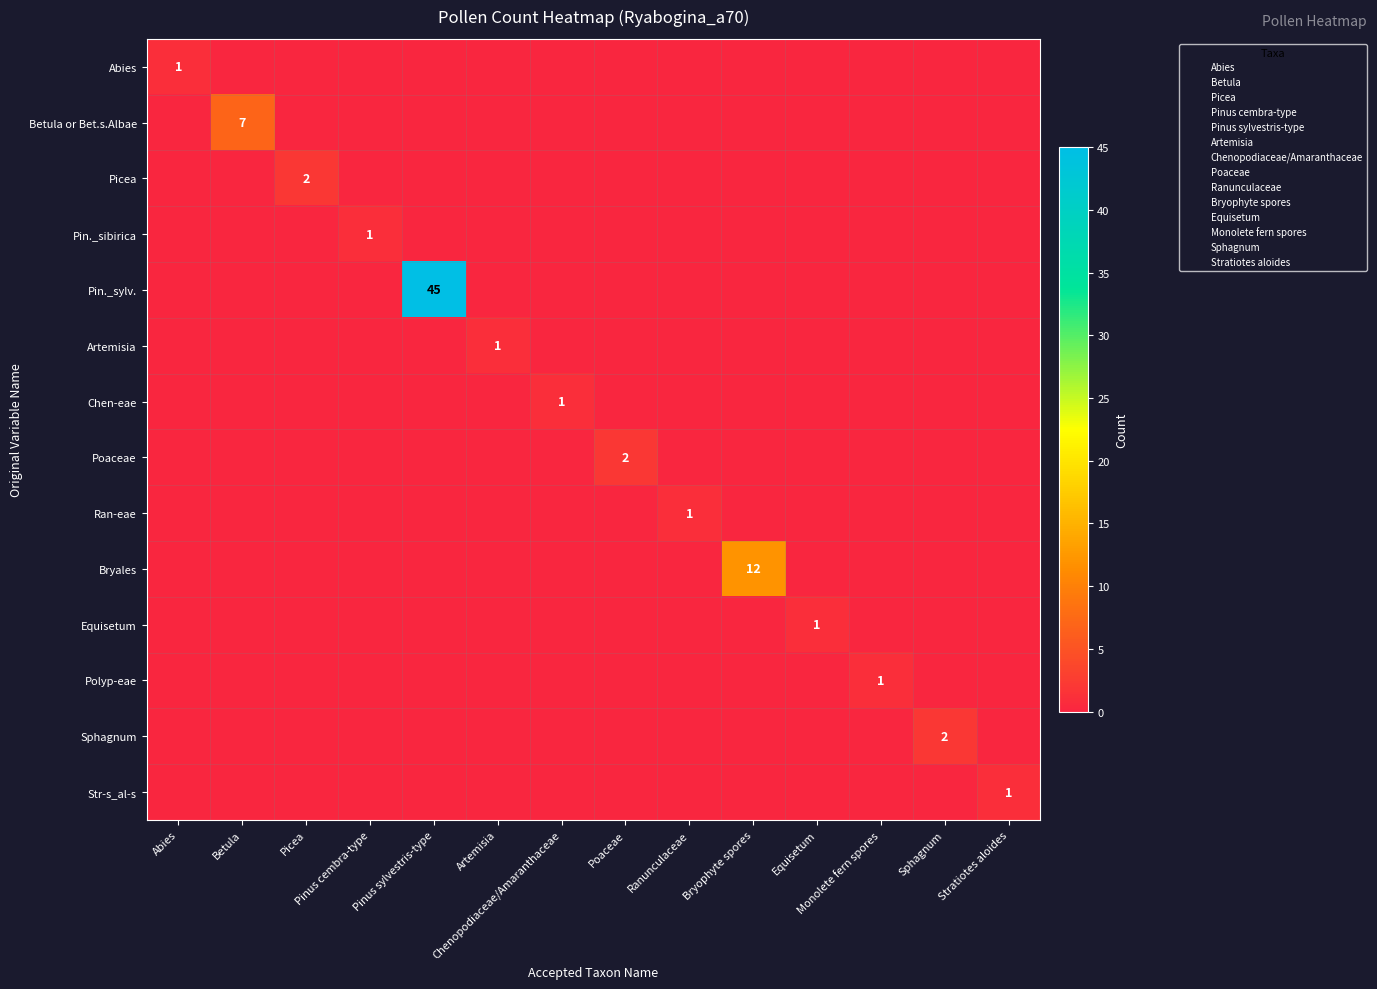

What is the difference between the maximum and minimum values in the Polyp-eae series?

1